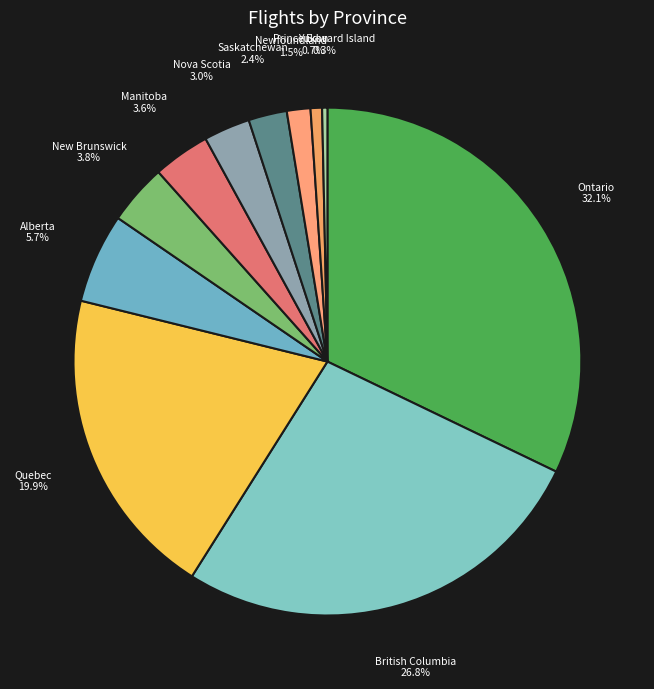

Which has a higher value, Manitoba or Prince Edward Island?

Manitoba